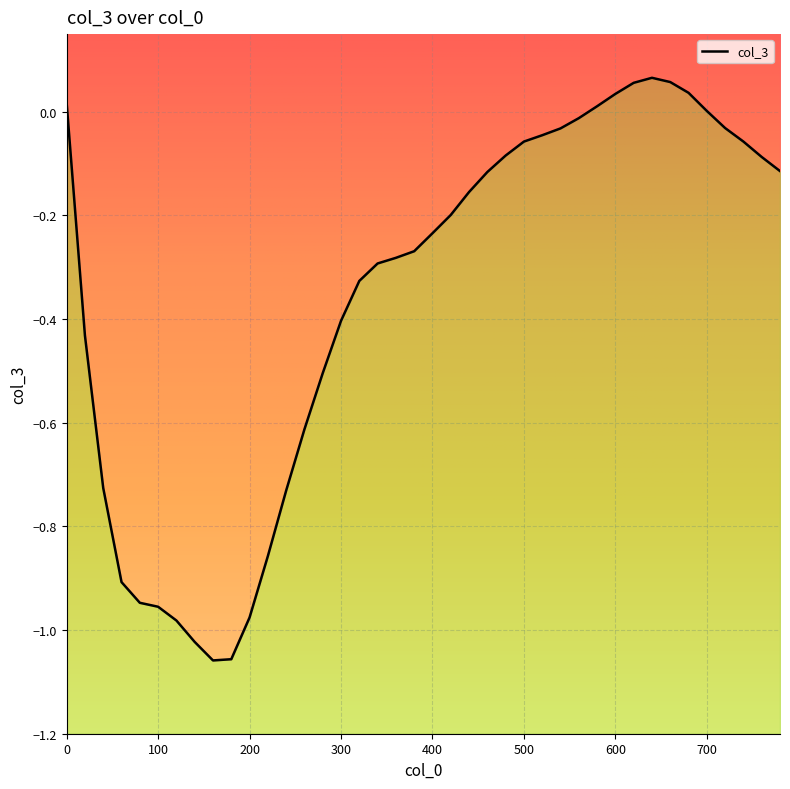

How many values are below 0?

32